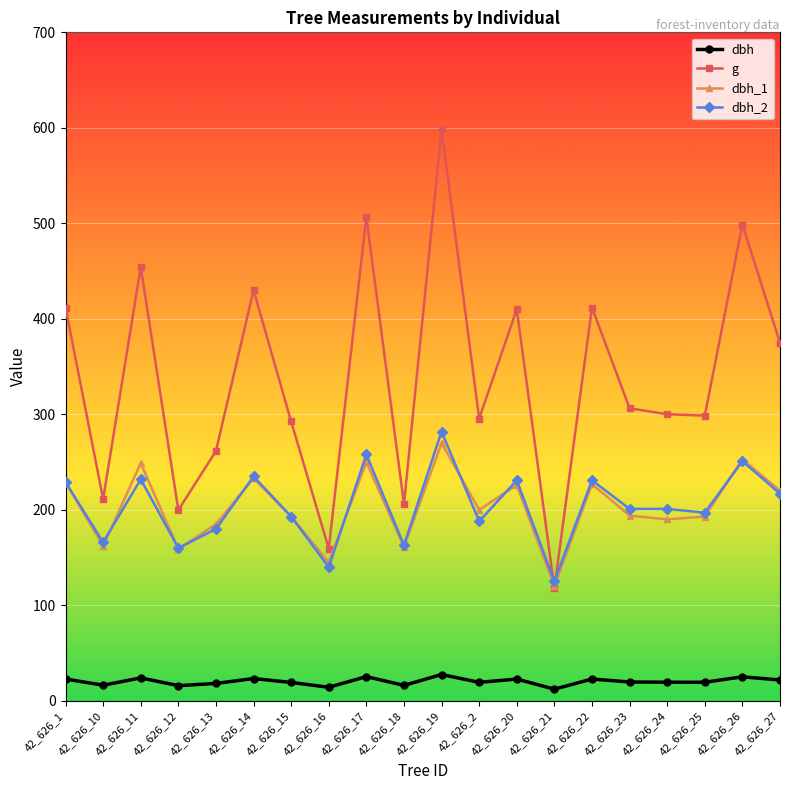

What is the sum of all dbh_2 values?

4080.0